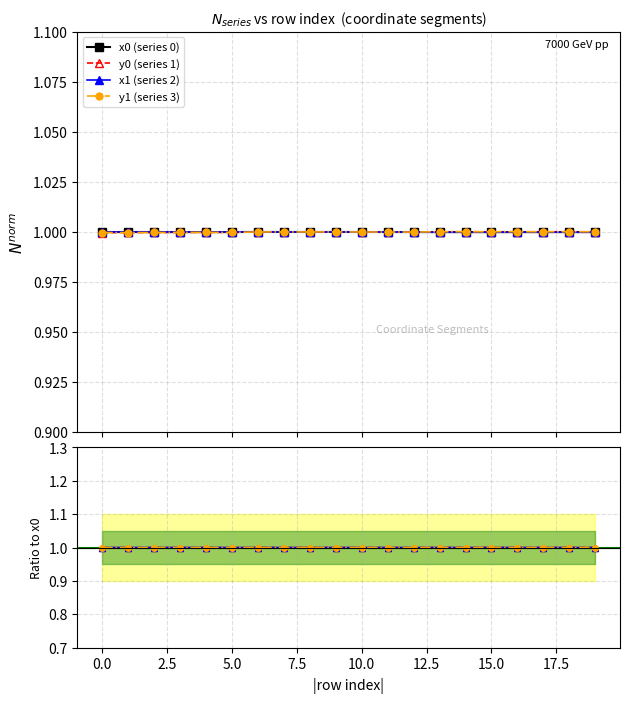

Which series ends up on top after the final intersection of y0 (series 1) and y1 (series 3)?

y0 (series 1)